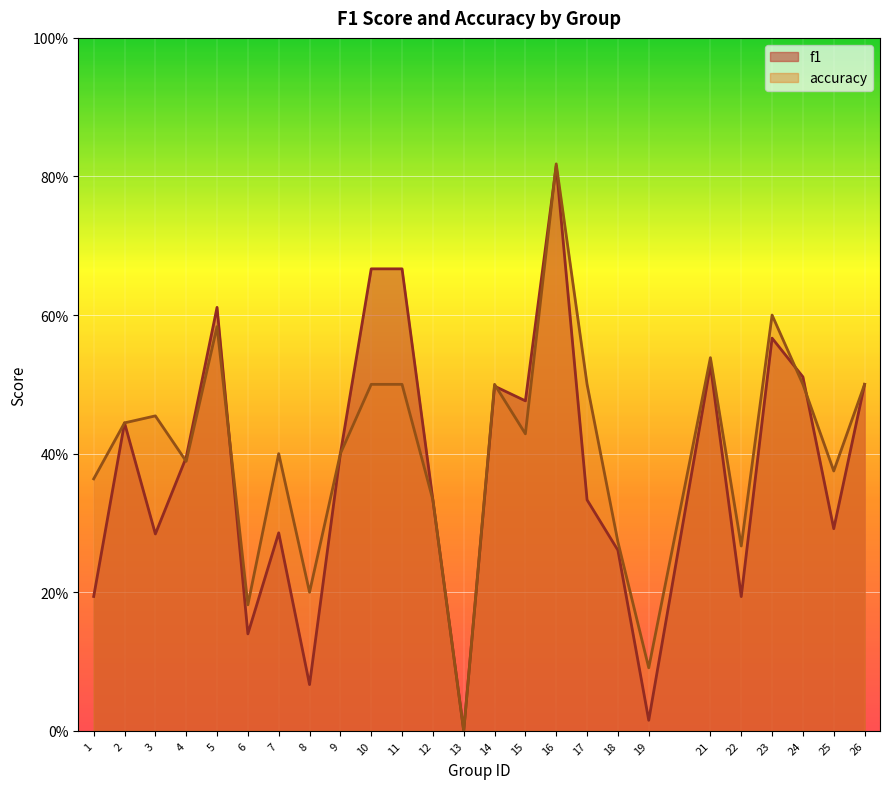

How many times do accuracy and f1 cross each other?

6